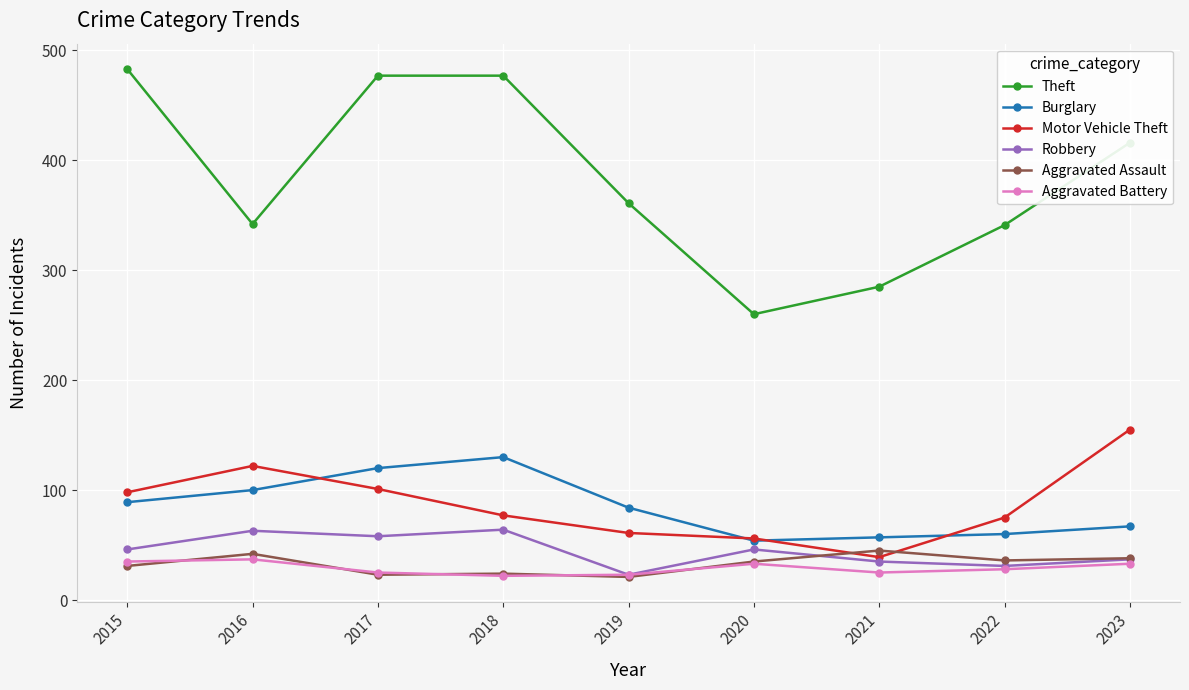

Where is the first local minimum for Theft?

2016